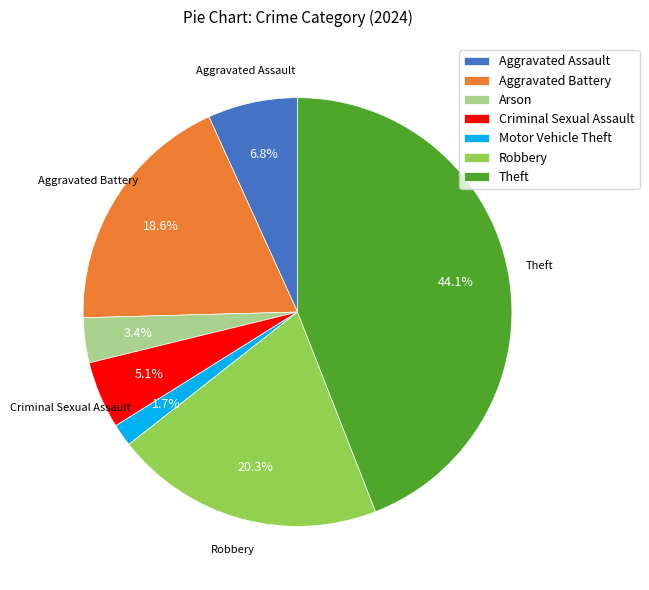

Combined, do Aggravated Assault and Robbery account for over 50%?

No